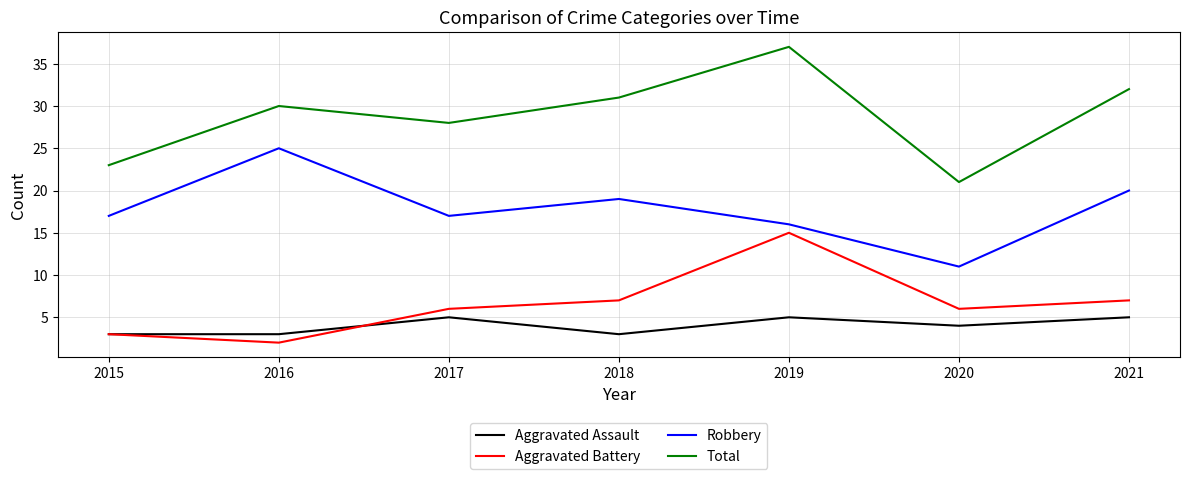

Reading right to left, list all the values displayed in this chart.

Aggravated Assault: 5	4	5	3	5	3	3
Aggravated Battery: 7	6	15	7	6	2	3
Robbery: 20	11	16	19	17	25	17
Total: 32	21	37	31	28	30	23